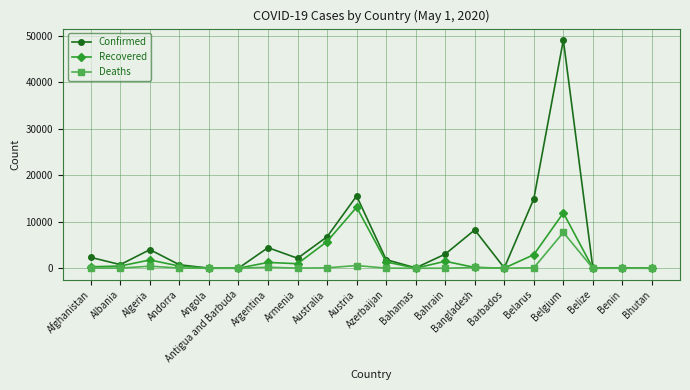

True or false: Recovered has a value of 2918 at Belarus.

True